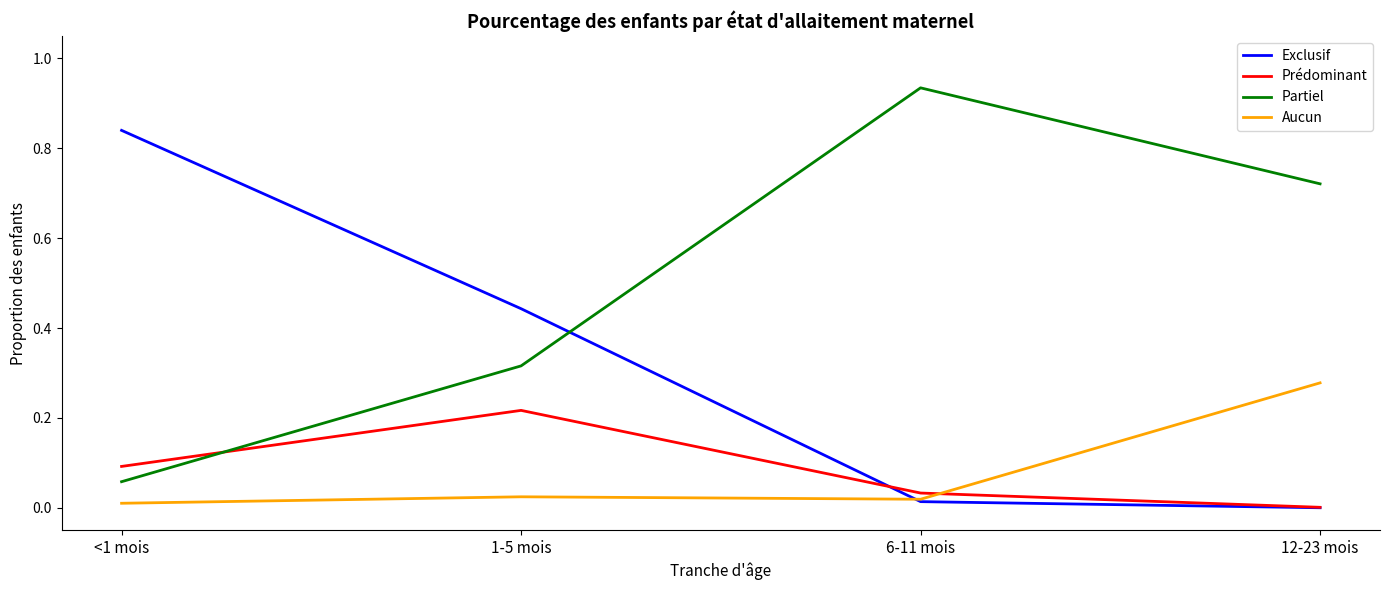

Which label corresponds to the smallest value in the chart?

12-23 mois